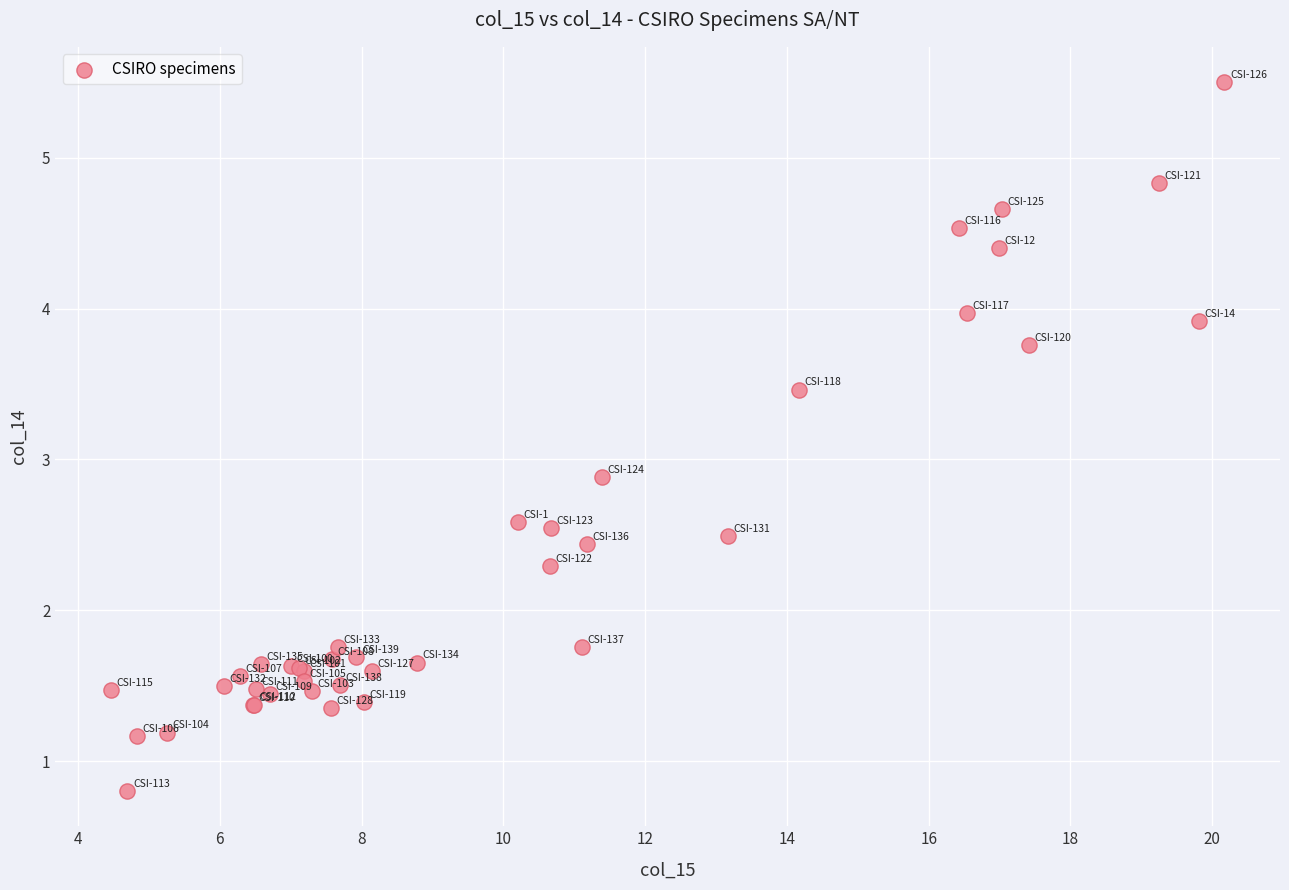

What Y value in the scatter plot is closest to 3?

2.9